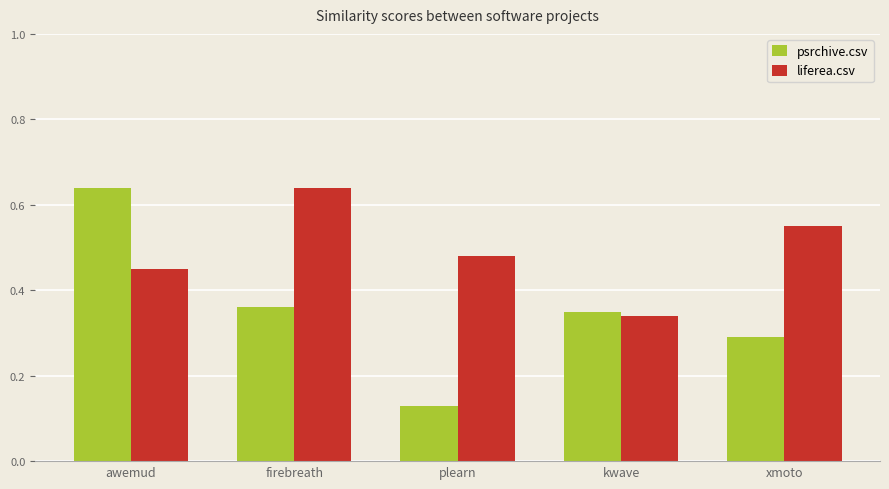

What is the difference between the maximum and second lowest values in the liferea.csv series?

0.2